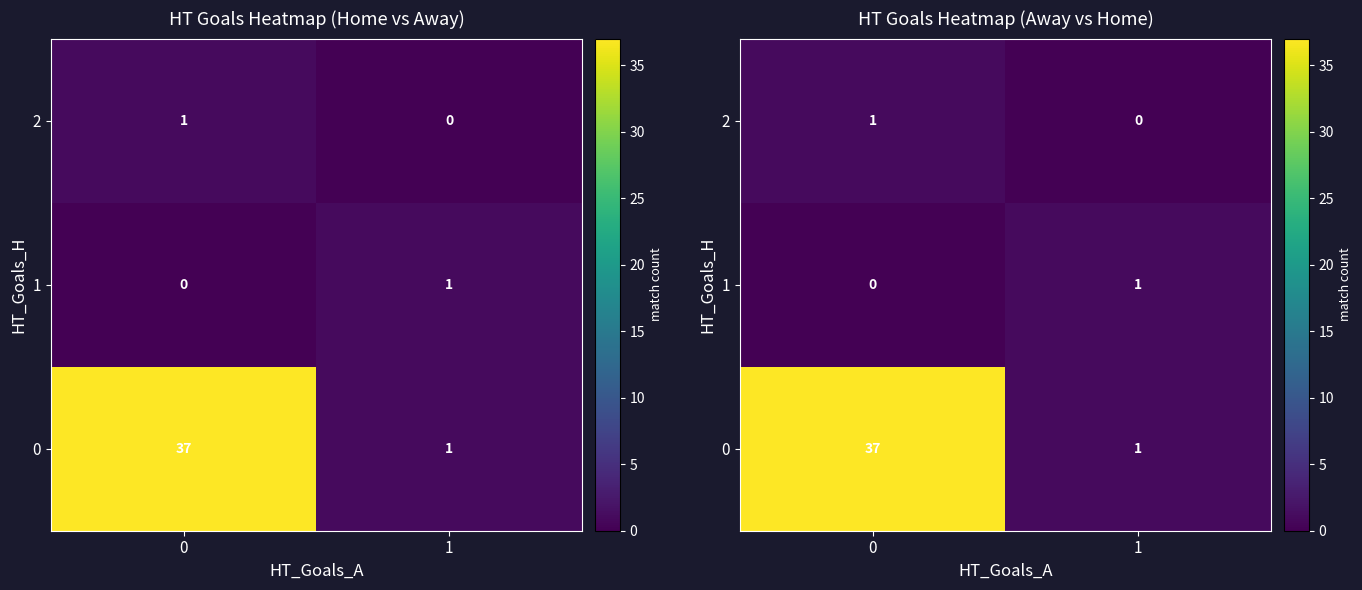

How many categories are shown in the chart?

2